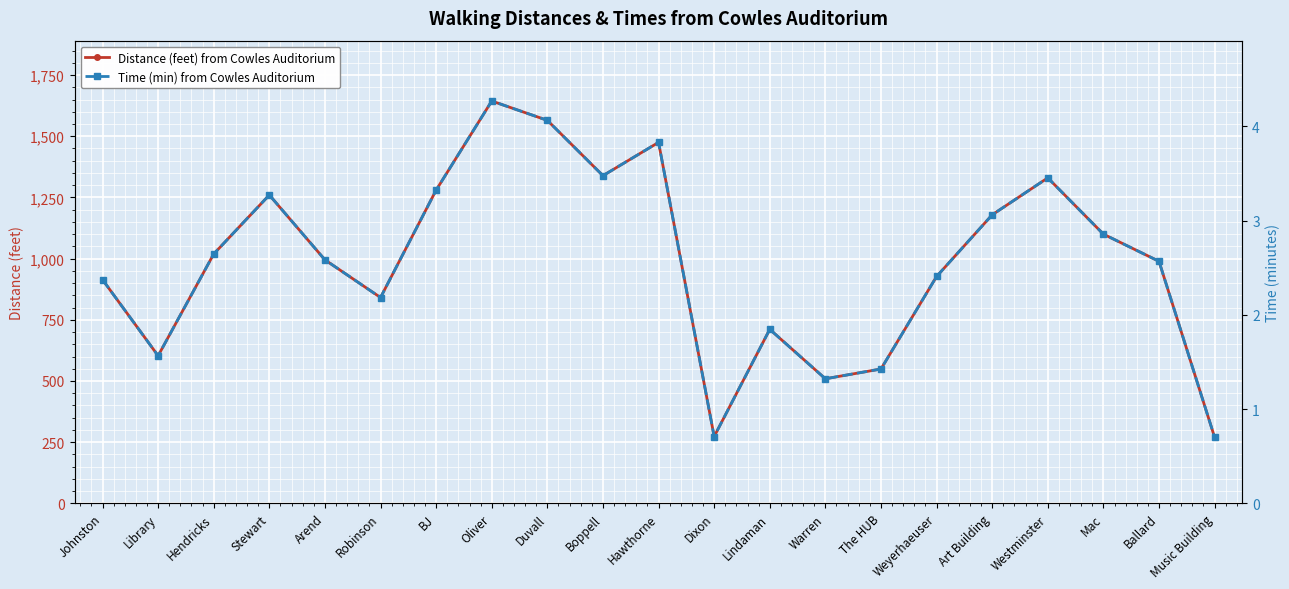

Rank the series at Johnston from lowest to highest value.

Time (min) from Cowles Auditorium, Distance (feet) from Cowles Auditorium